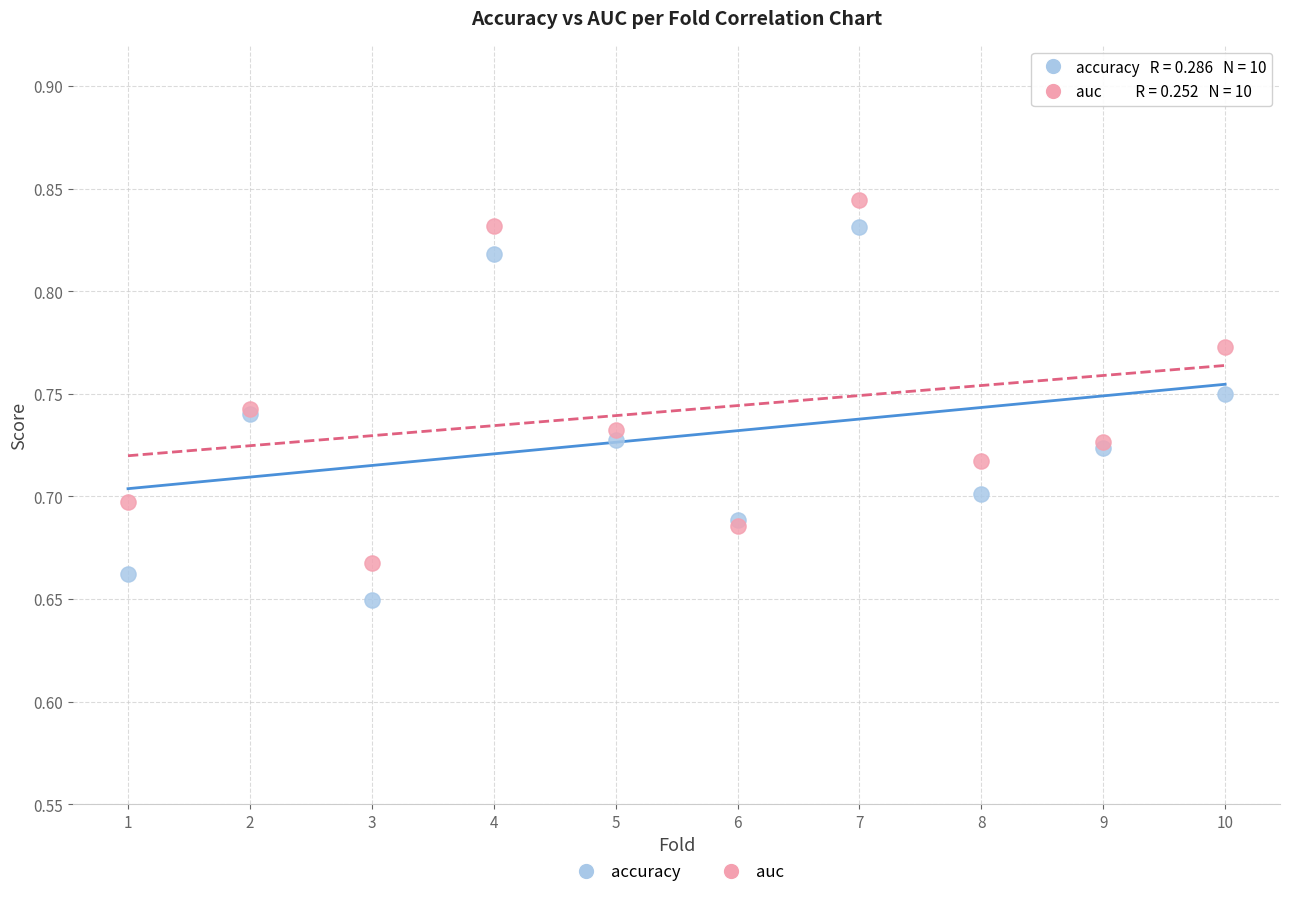

Which series contains the lowest Y value?

accuracy